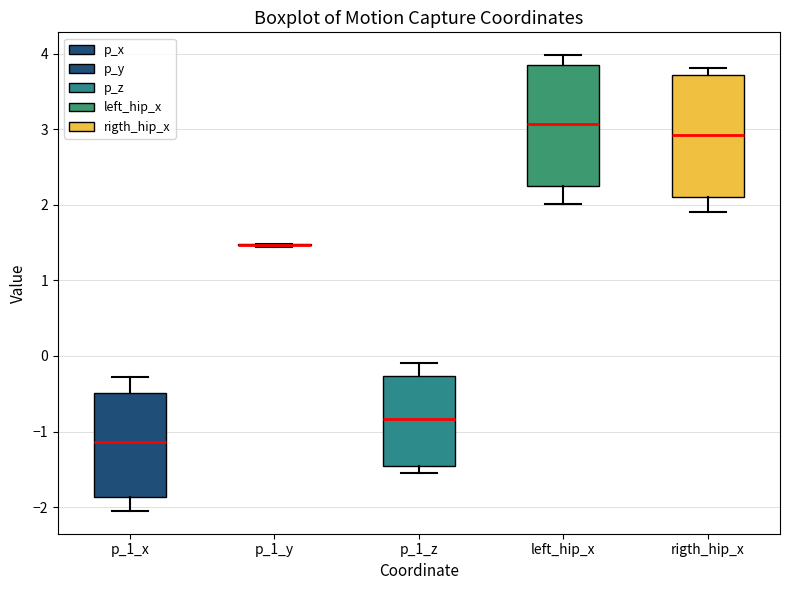

Reading left to right, read every box against the y-axis: the position of its median line, the range the box covers, and the ends of its whiskers. The values are not printed on the chart, so give them approximately, as read against the axis.

p_1_x: median -1.1, box -1.9 to -0.5, whiskers -2.1 to -0.3
p_1_y: box collapsed to a line at 1.5, whiskers 1.4 to 1.5
p_1_z: median -0.8, box -1.5 to -0.3, whiskers -1.5 (just below the box's lower edge) to -0.1
left_hip_x: median 3.1, box 2.3 to 3.8, whiskers 2.0 to 4.0
rigth_hip_x: median 2.9, box 2.1 to 3.7, whiskers 1.9 to 3.8